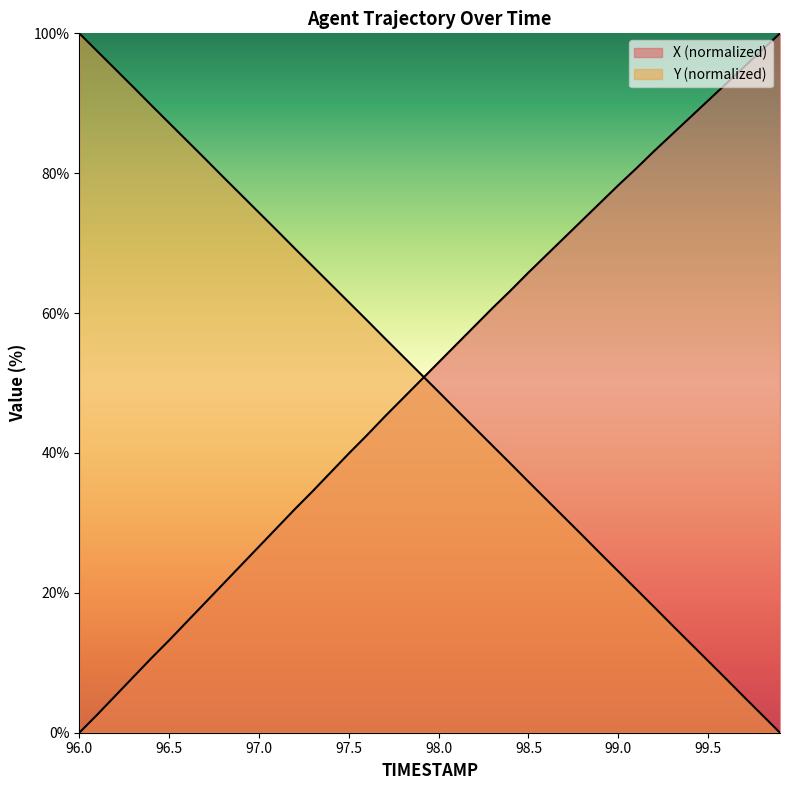

What is the maximum value for Y?

100.0